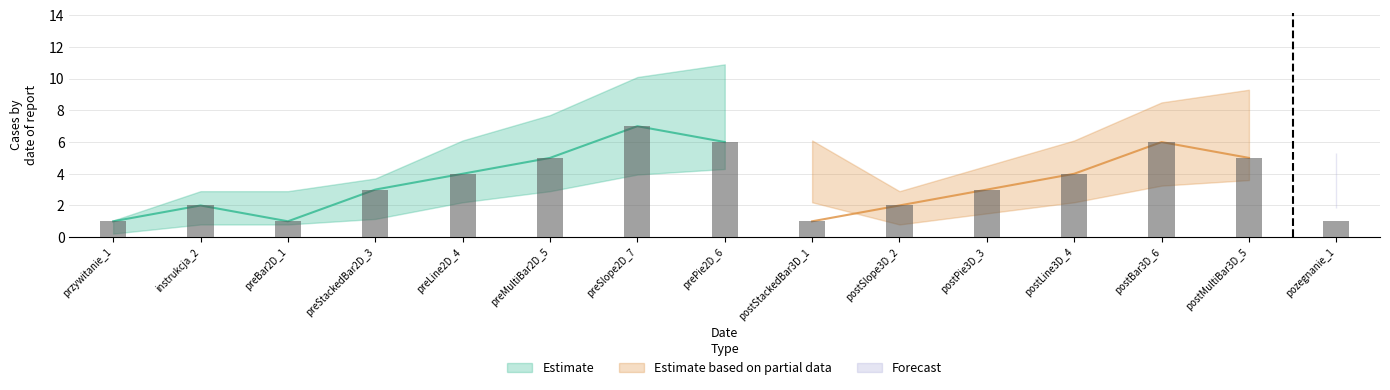

What is the approximate value of task_nr at 14?

1